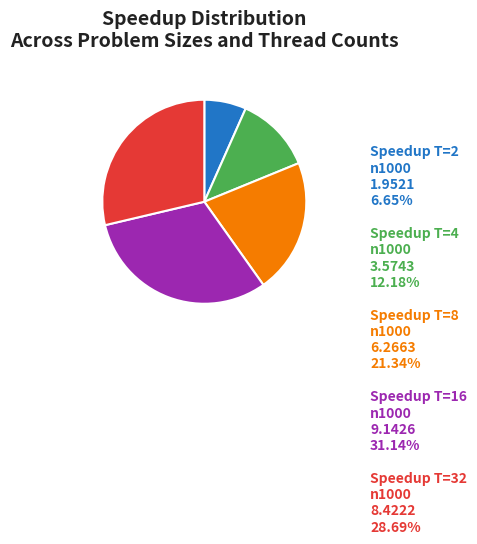

What is the ratio of the value at Speedup T=8 n1000 to the value at Speedup T=2 n1000?

3.2